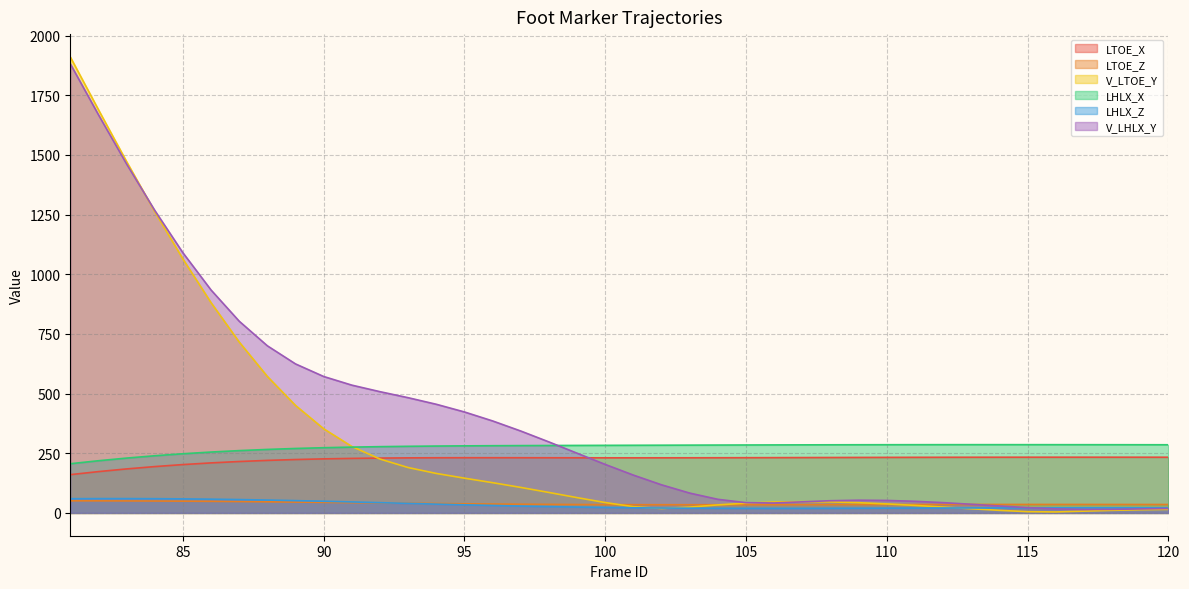

Which series has the largest range (max minus min)?

V_LTOE_Y